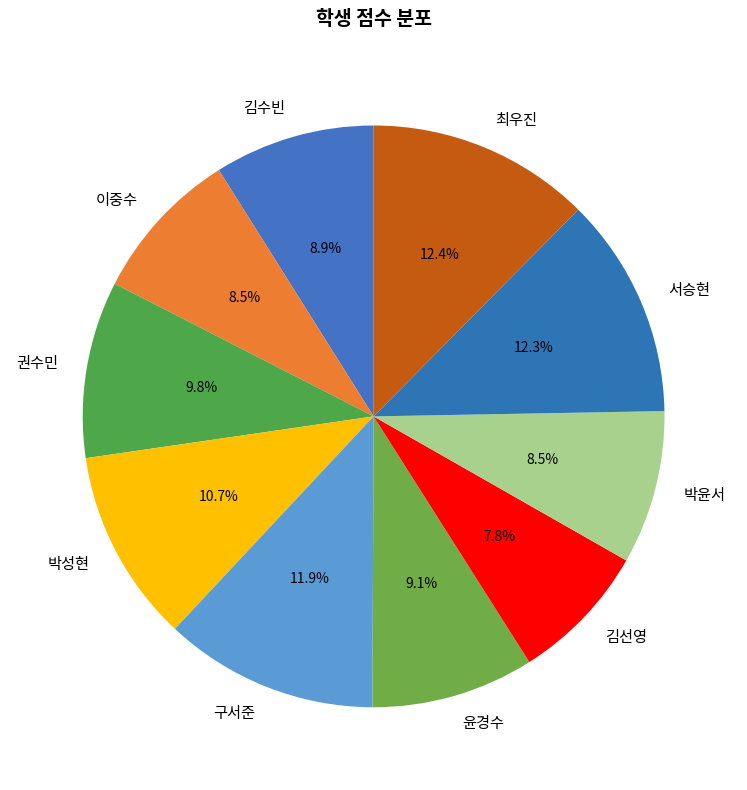

To the nearest percent, what is the average slice percentage?

10%